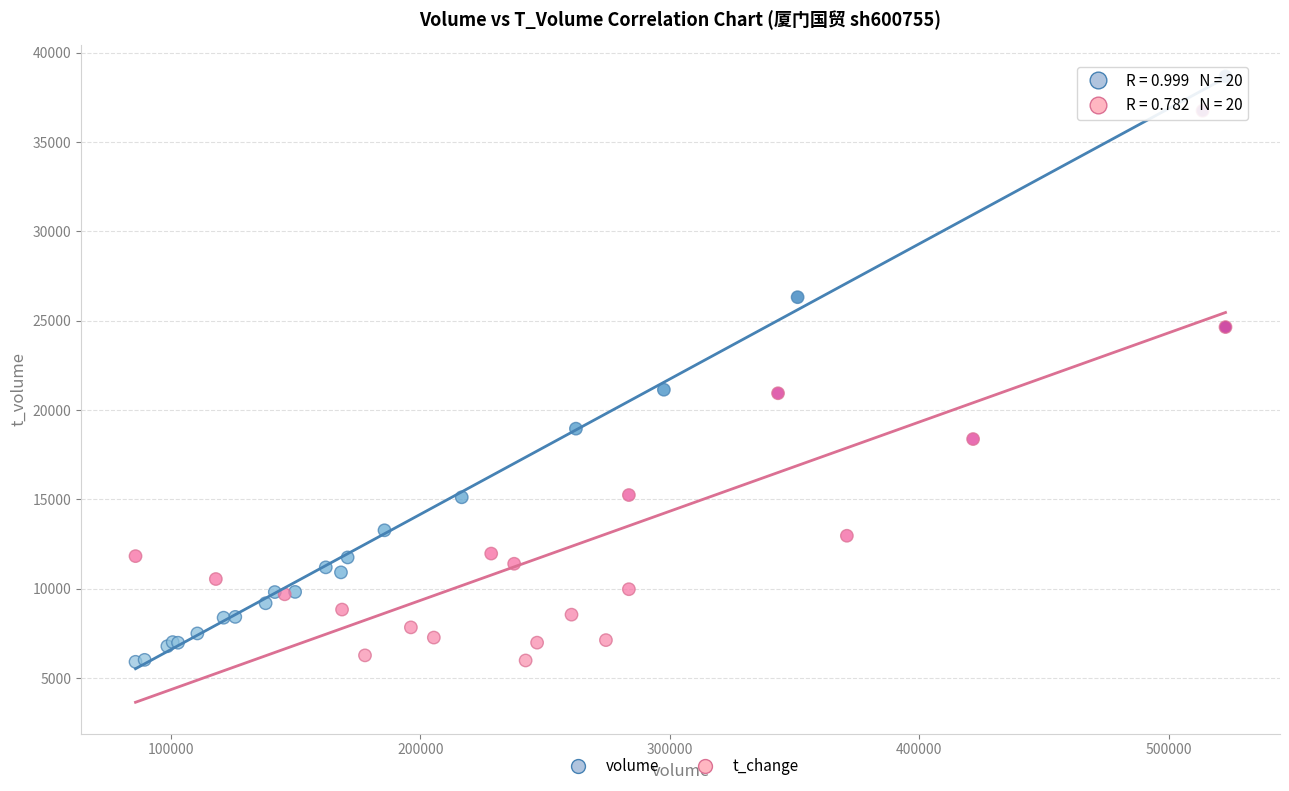

Which series contains the highest Y value?

volume